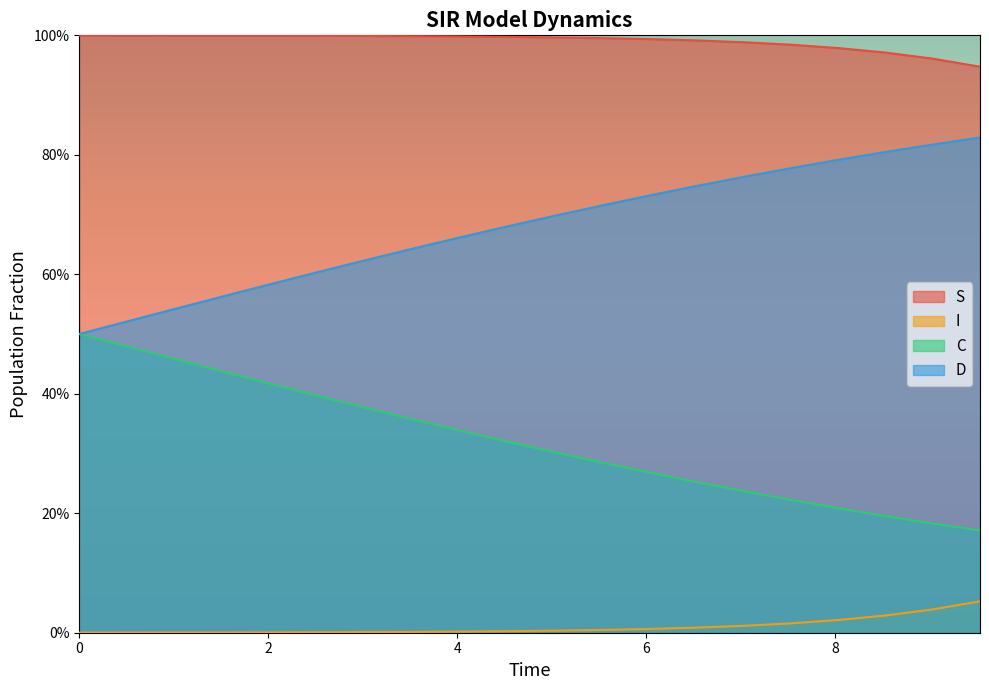

Does the chart display data point markers on the line(s)?

No